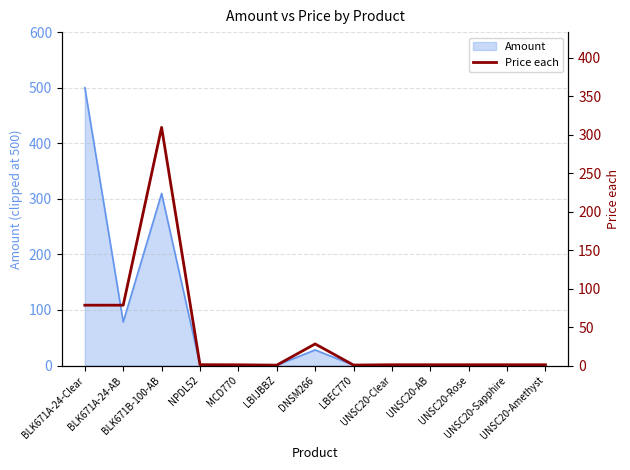

What is the difference between the maximum and minimum values?

309.1